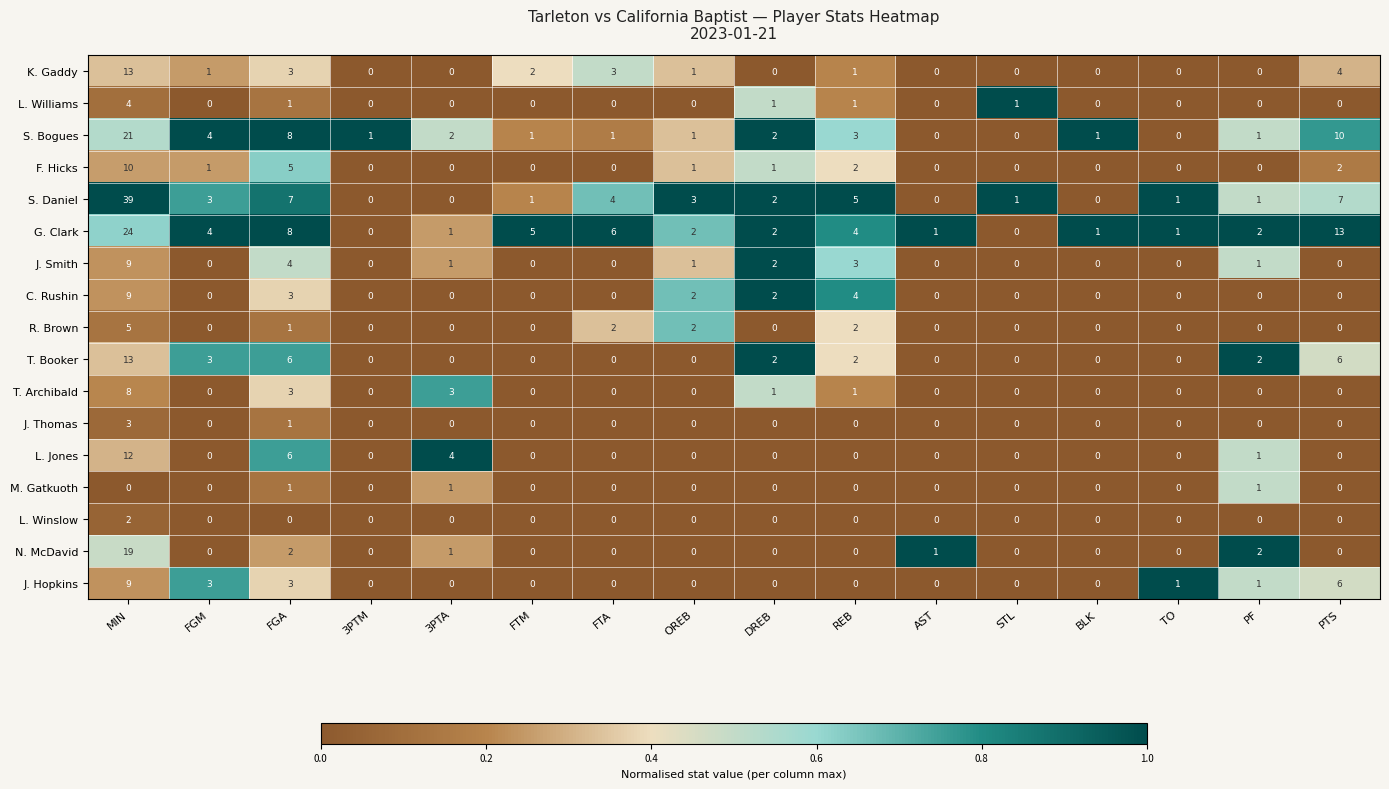

Is the value of S. Bogues at FTM greater than the value of T. Booker at DREB?

No